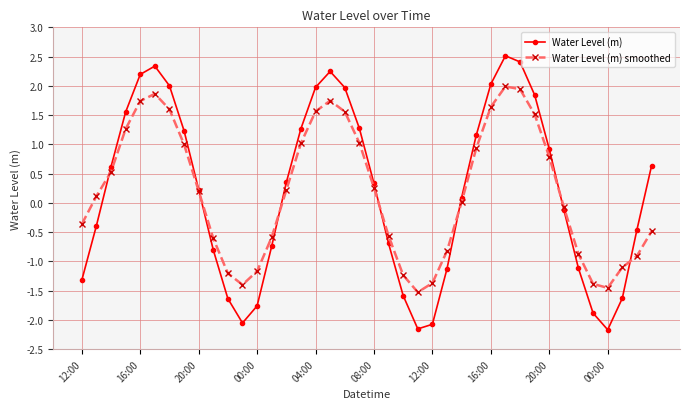

List the series in order of their peak value, highest first.

Water Level (m), Water Level (m) smoothed